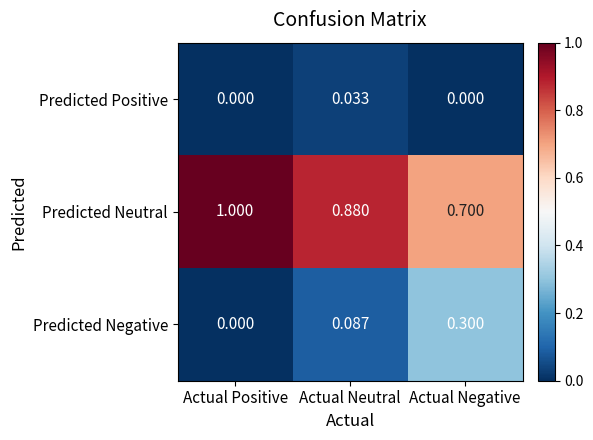

Which label corresponds to the largest value in the chart?

Actual Positive